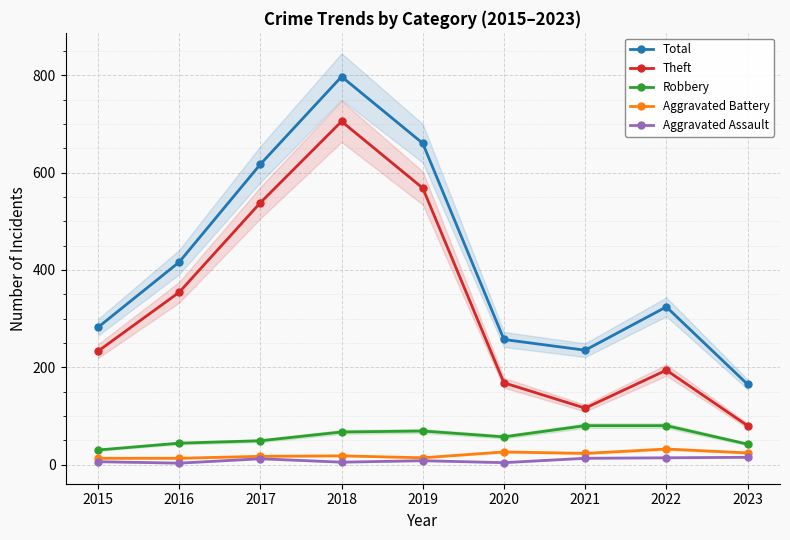

Which series has the widest spread of values?

Total